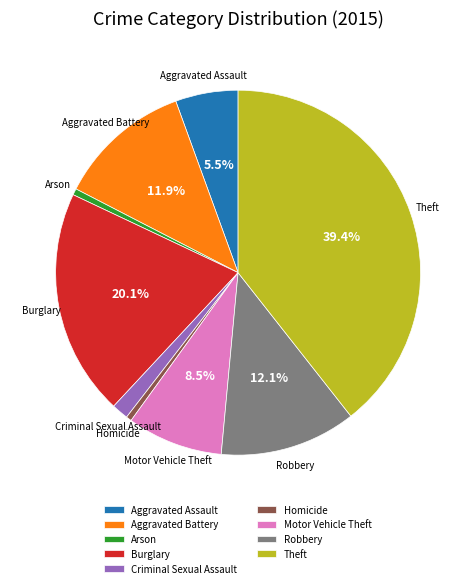

Does any single category account for the majority?

No